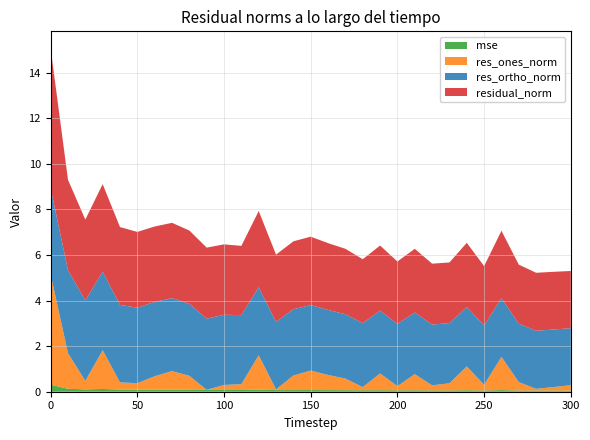

Reading left to right, extract all data points from this chart.

mse: 0.3	0.1	0.1	0.1	0.1	0.1	0.1	0.1	0.1	0.1	0.1	0.1	0.1	0.1	0.1	0.1	0.1	0.1	0.1	0.1	0.1	0.1	0.1	0.1	0.1	0.1	0.1	0.1	0.1	0.1	0.1
res_ones_norm: 4.8	1.6	0.4	1.7	0.3	0.3	0.6	0.8	0.6	0.0	0.2	0.3	1.5	0.0	0.6	0.9	0.7	0.5	0.1	0.7	0.2	0.7	0.2	0.3	1.0	0.3	1.5	0.4	0.1	0.2	0.2
res_ortho_norm: 3.8	3.6	3.5	3.4	3.4	3.3	3.3	3.2	3.2	3.1	3.1	3.0	3.0	3.0	2.9	2.9	2.9	2.8	2.8	2.8	2.7	2.7	2.7	2.6	2.6	2.6	2.6	2.6	2.5	2.5	2.5
residual_norm: 6.1	4.0	3.5	3.8	3.4	3.3	3.3	3.3	3.2	3.1	3.1	3.0	3.3	3.0	3.0	3.0	2.9	2.9	2.8	2.9	2.7	2.8	2.7	2.7	2.8	2.6	3.0	2.6	2.5	2.5	2.5